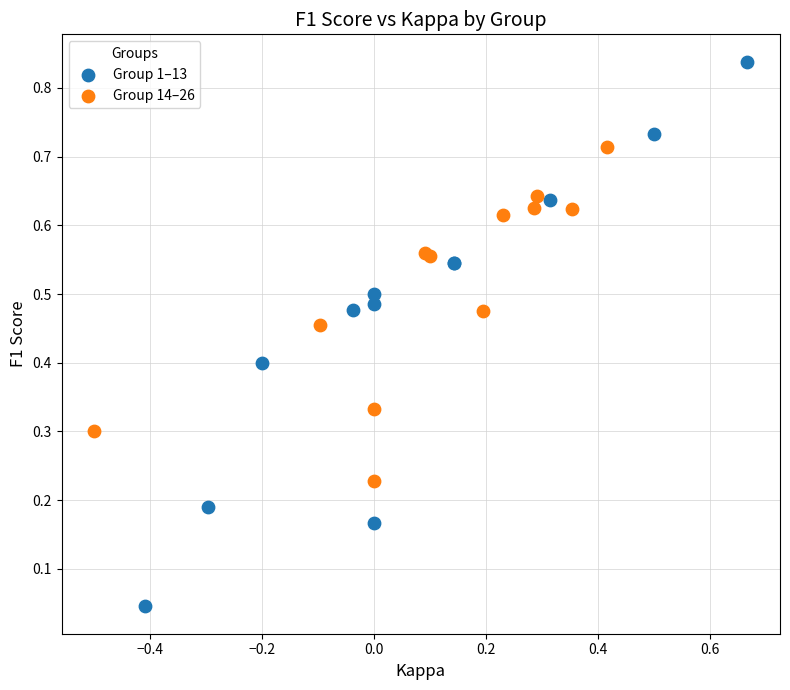

Which series has the largest Y range (max minus min)?

Group 1–13